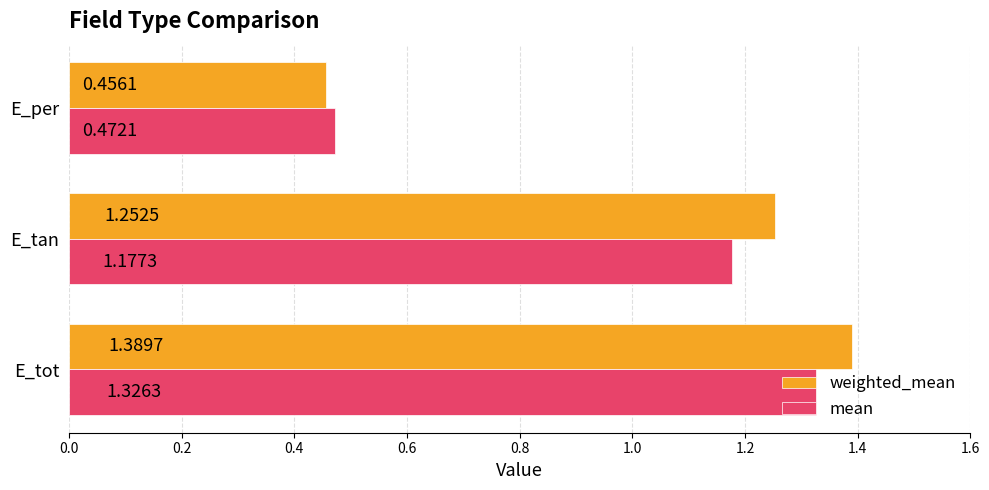

At which category is the sum across all series the highest?

E_tot